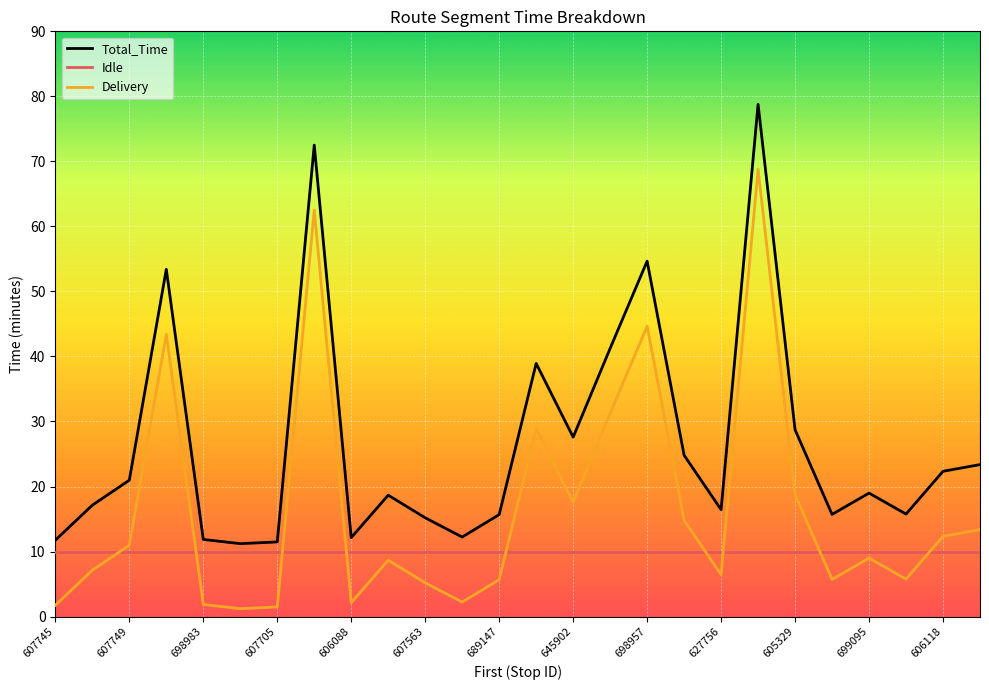

What is the minimum value for Idle?

10.0